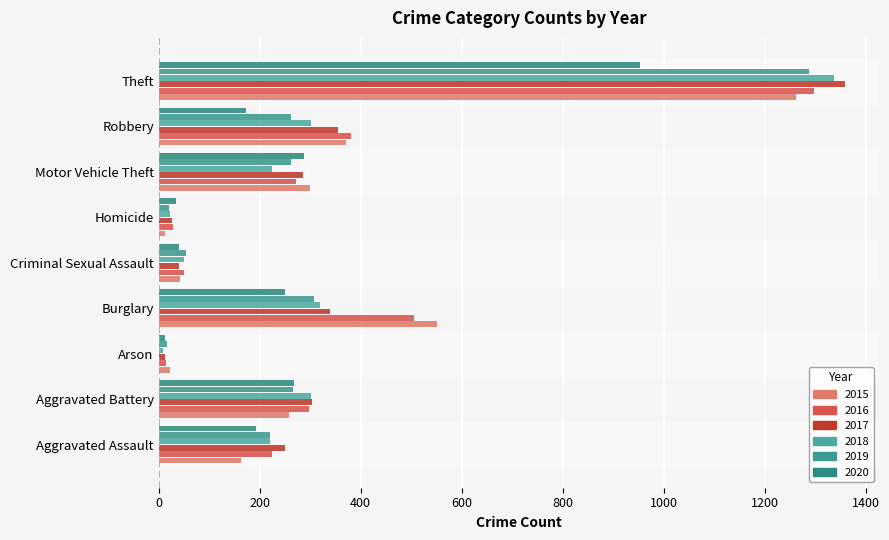

The 2020 series shows 334 at Burglary. True or false?

False